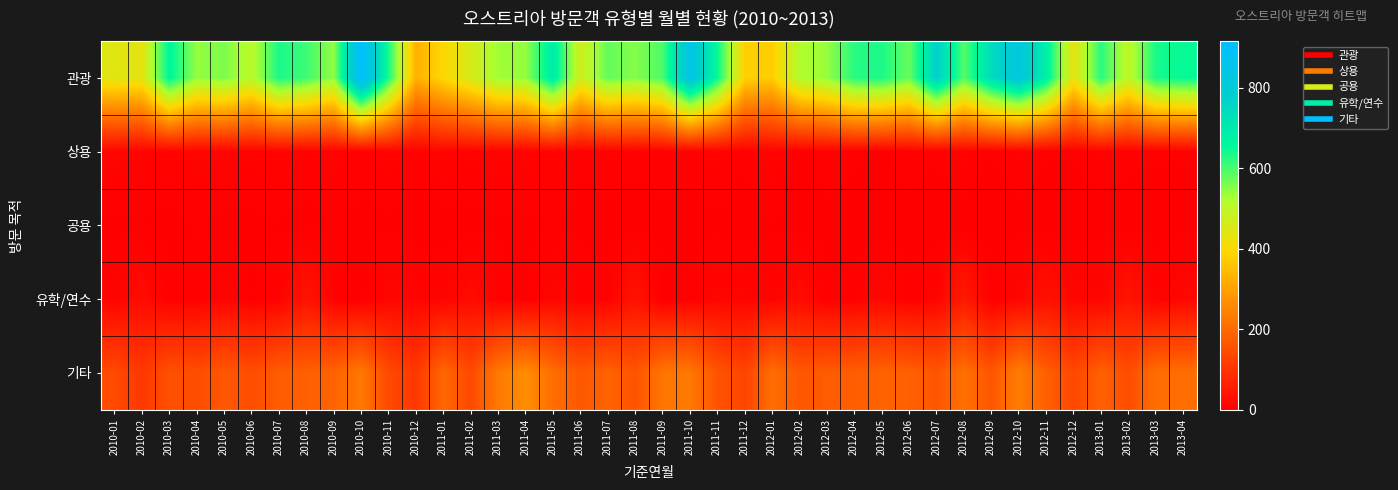

At 2011-06, list the series in order from largest to smallest.

관광, 기타, 유학/연수, 상용, 공용